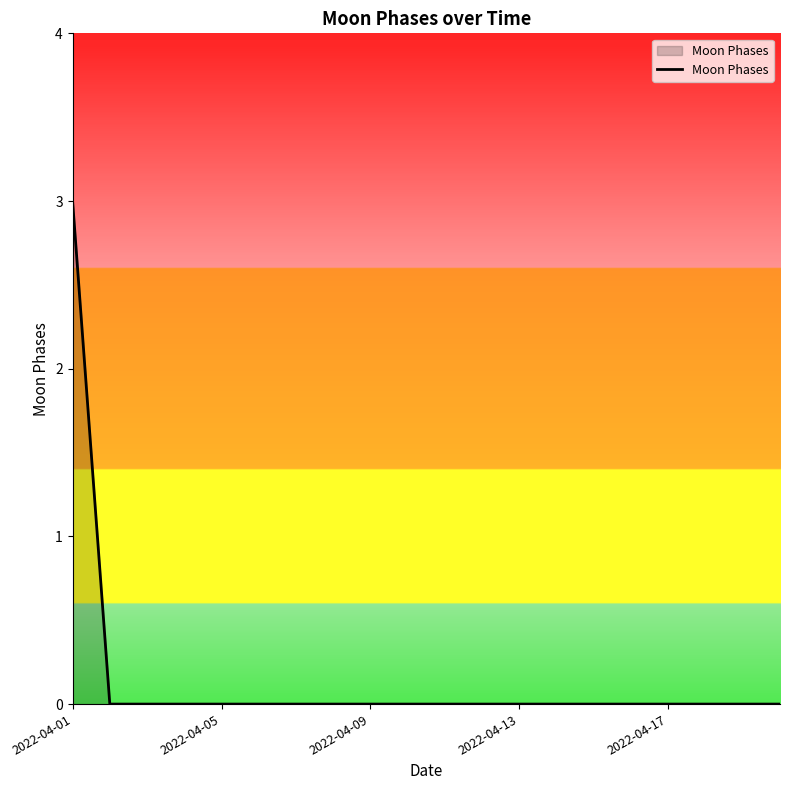

What is the difference between the maximum and minimum values?

3